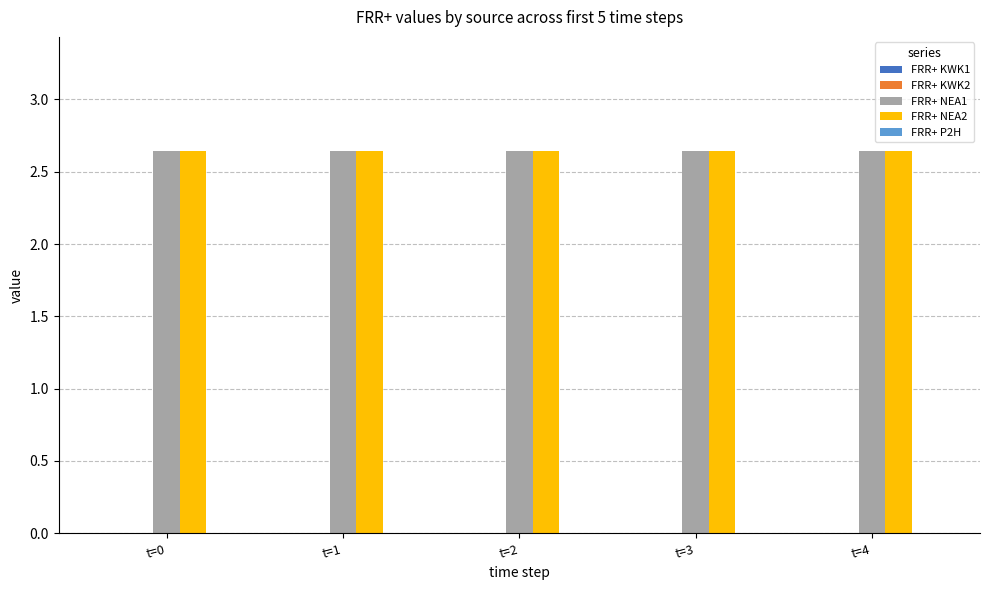

Rank the categories by FRR+ NEA2 value from lowest to highest.

t=0, t=1, t=2, t=3, t=4